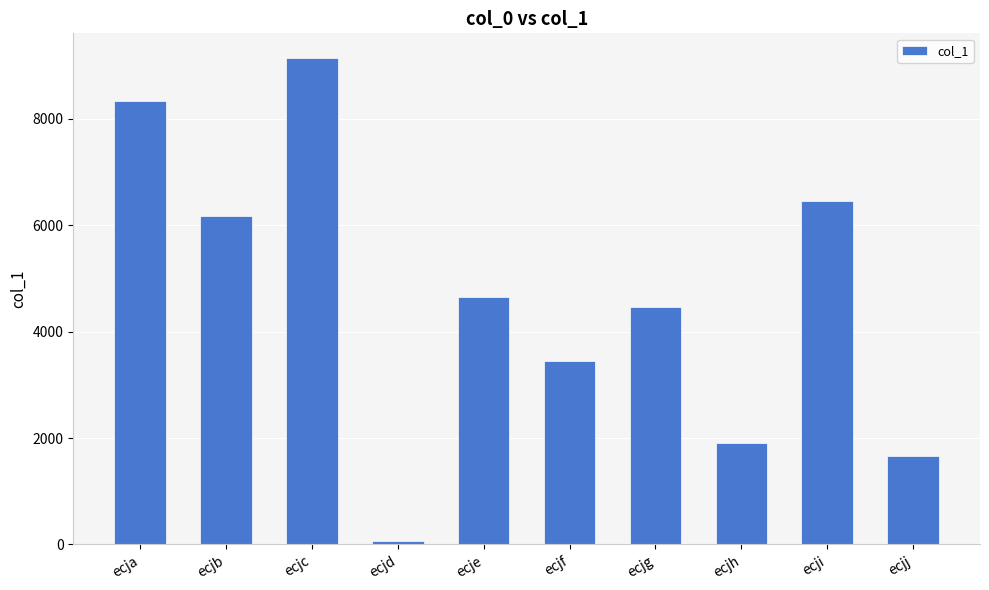

What is the value of the 3rd bar from the left?

9145